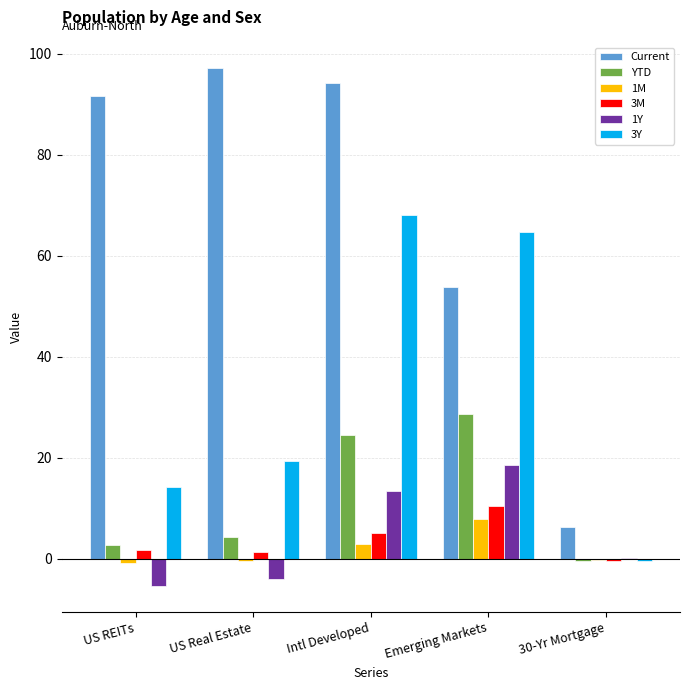

Is it true that Current equals 97.1 at US Real Estate?

True